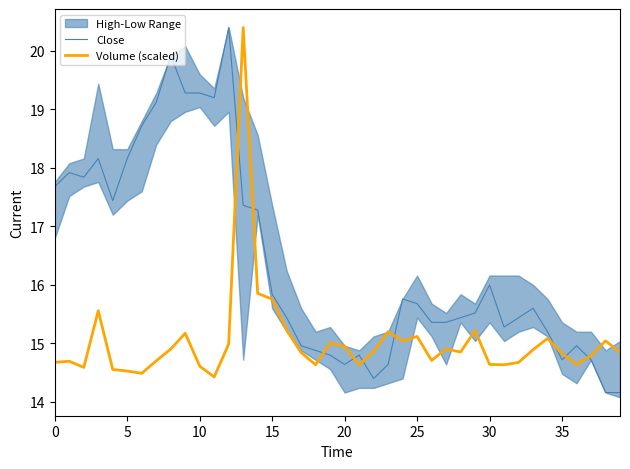

What is the highest value of the Close series?

20.4